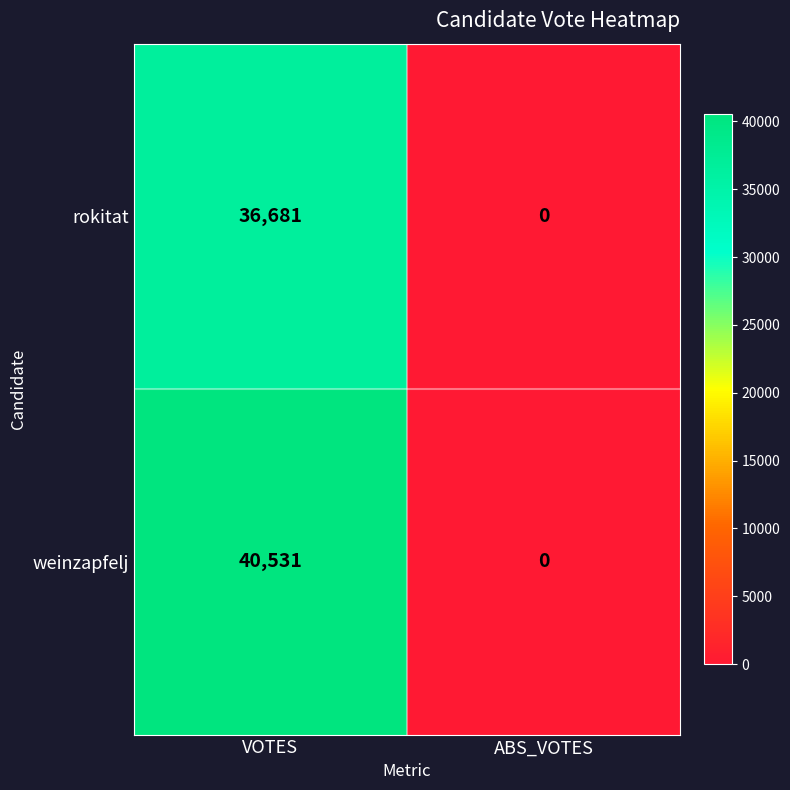

What is the maximum value shown in the chart?

40531